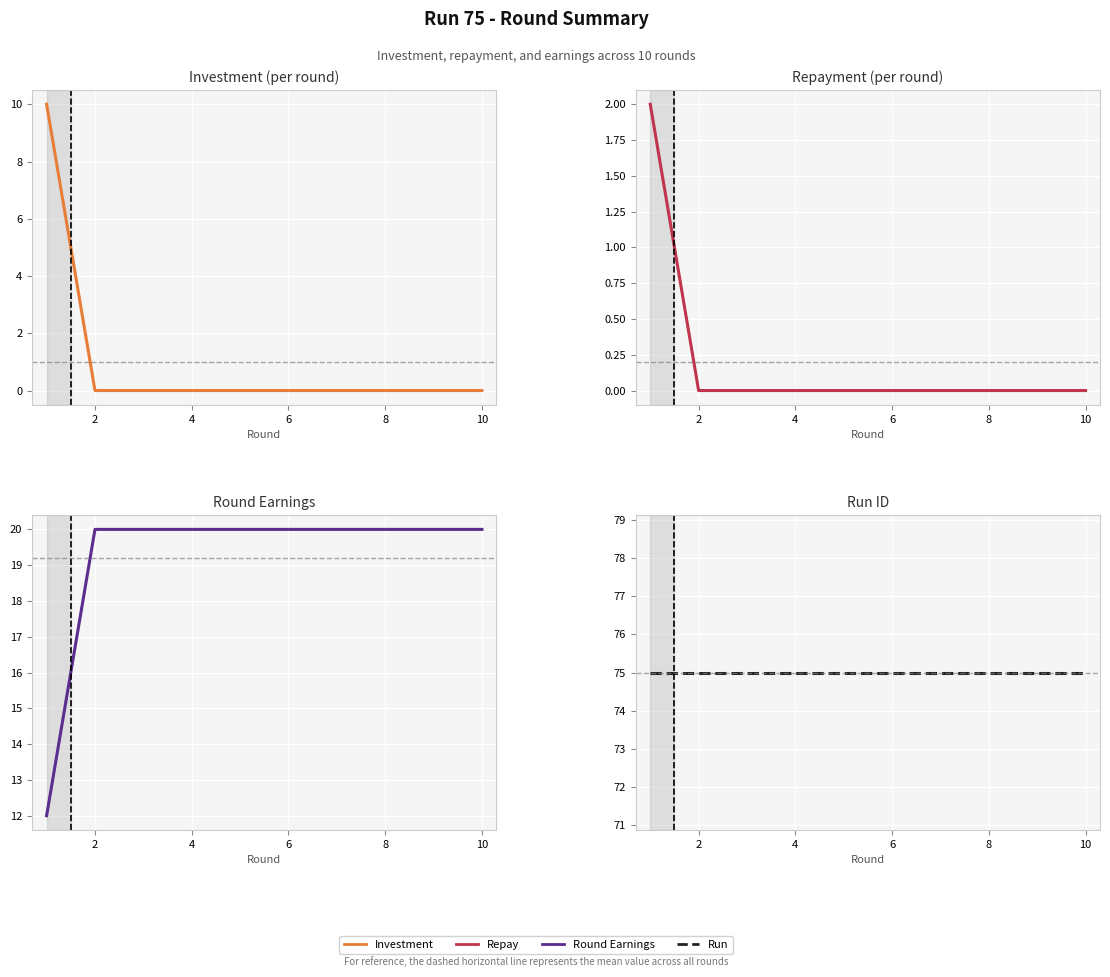

Reading left to right, what are all the values shown in this chart?

Investment: 10	0	0	0	0	0	0	0	0	0
Repay: 2	0	0	0	0	0	0	0	0	0
Round Earnings: 12	20	20	20	20	20	20	20	20	20
Run: 75	75	75	75	75	75	75	75	75	75